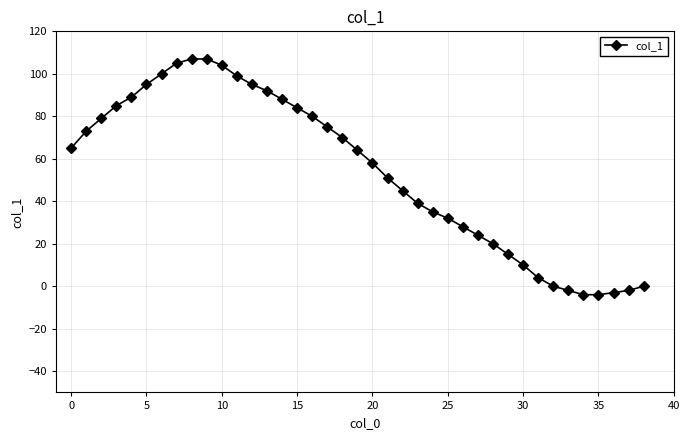

What is the minimum value shown in the chart?

-4